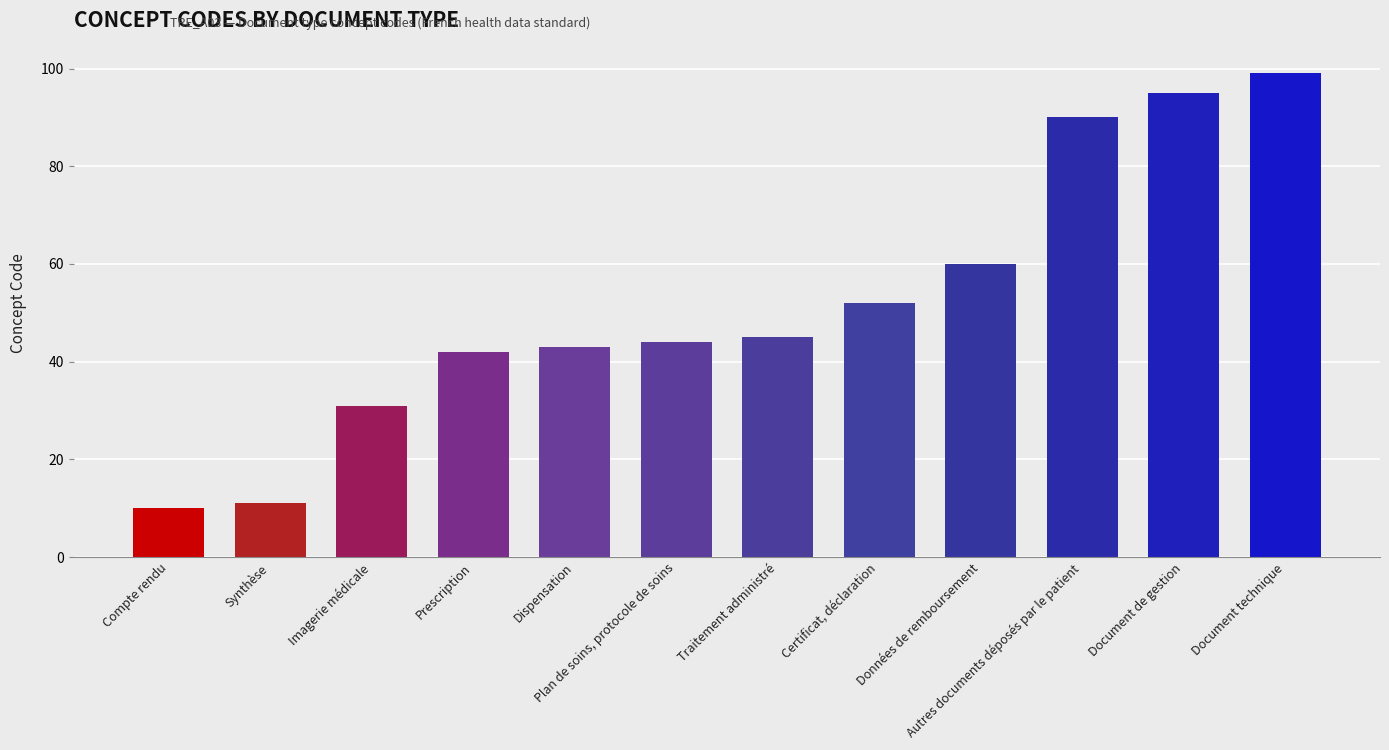

What is the minimum value shown in the chart?

10